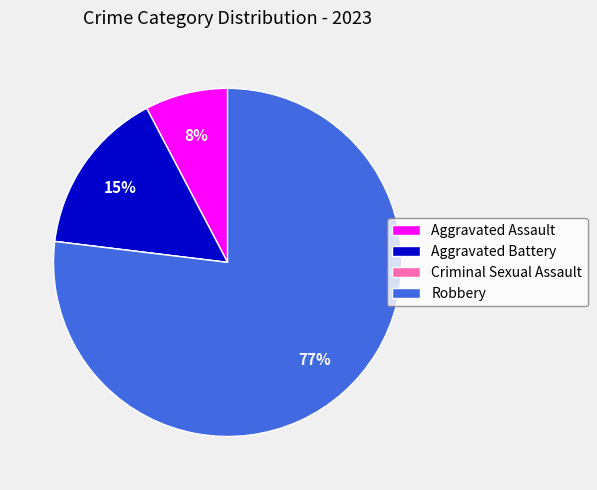

What is the ratio of the value at Aggravated Assault to the value at Robbery?

0.1